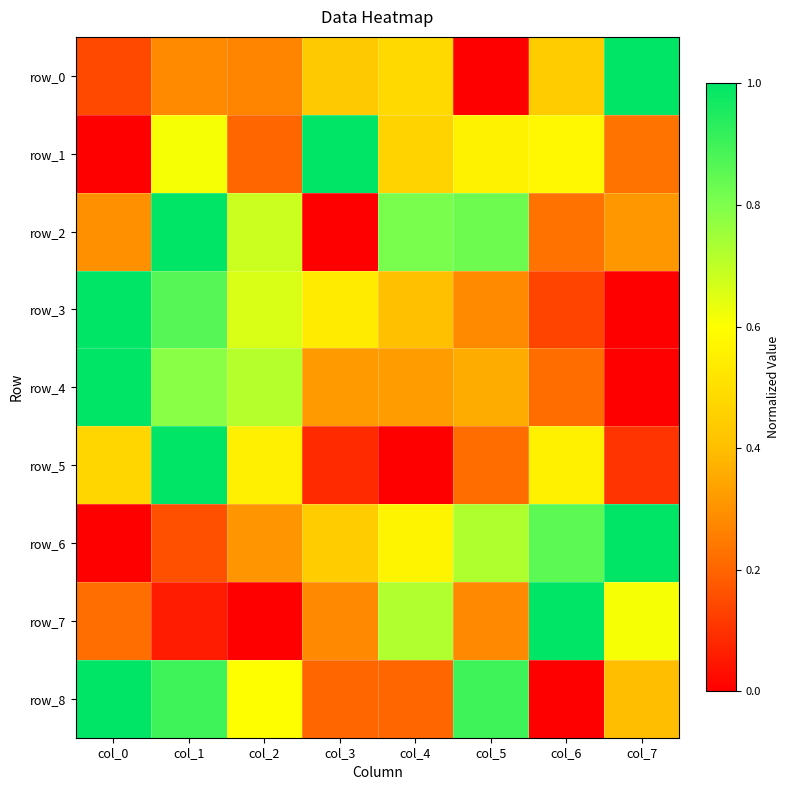

At col_7, list the series in order from smallest to largest.

row_3, row_4, row_5, row_1, row_2, row_8, row_7, row_0, row_6